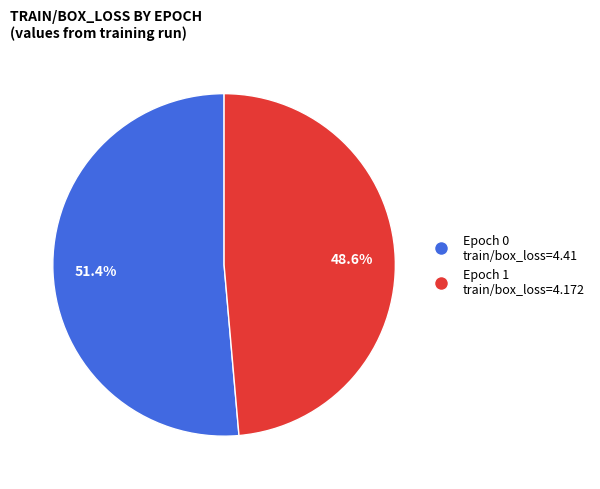

Is there any slice that represents more than half of the pie?

Yes